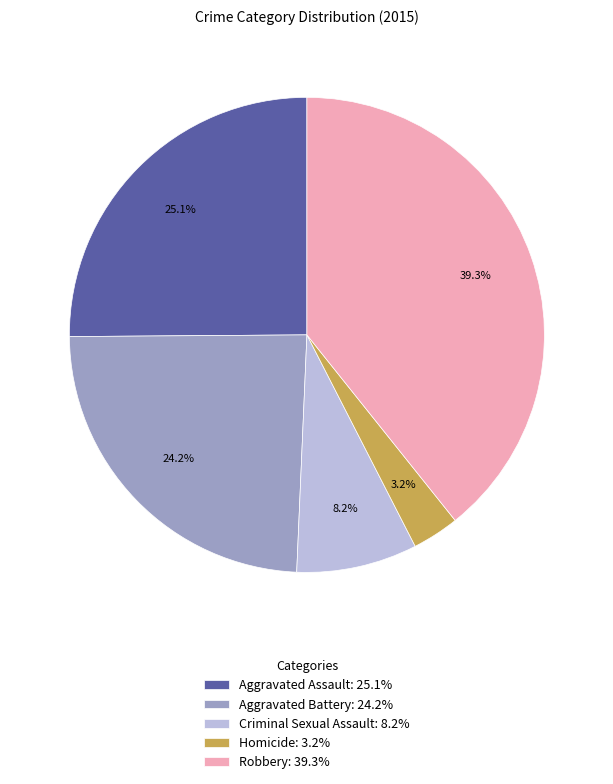

Count the number of slices in the pie.

5